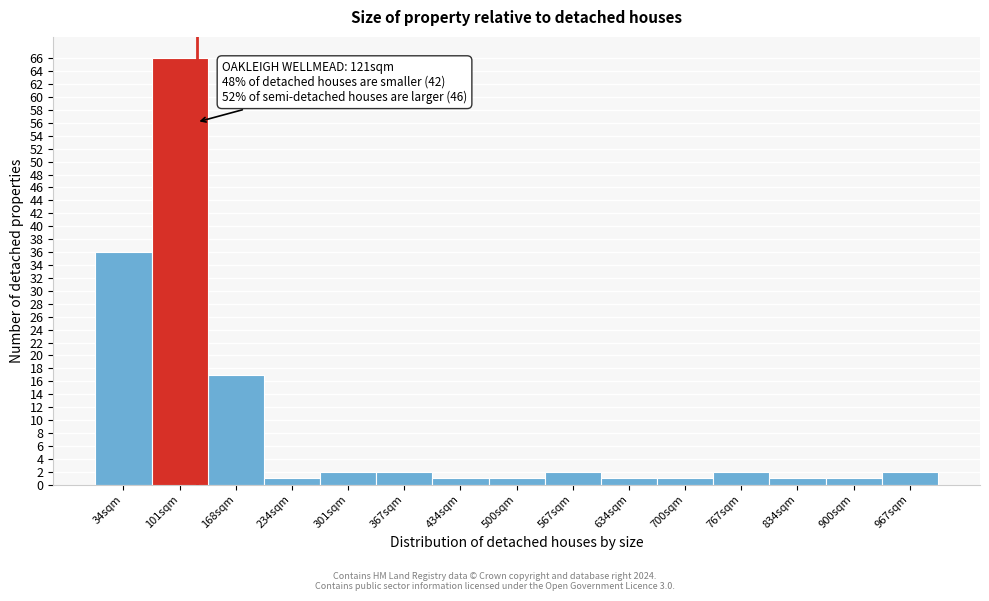

Over which range of the x-axis is the bar tallest?

70 to 130